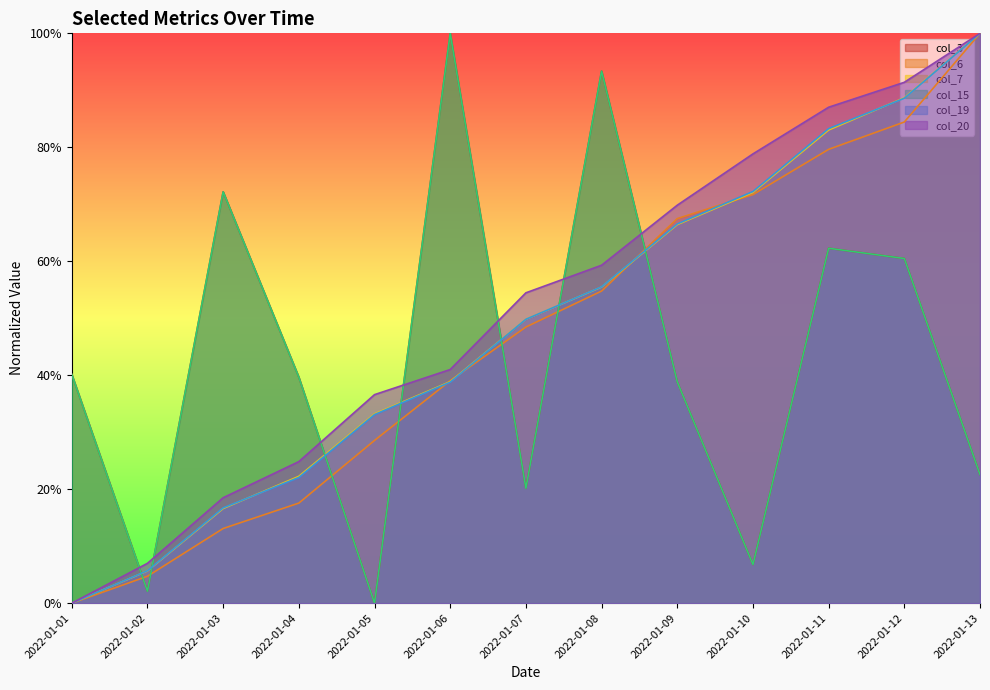

True or false: col_6 and col_19 intersect in this chart.

True